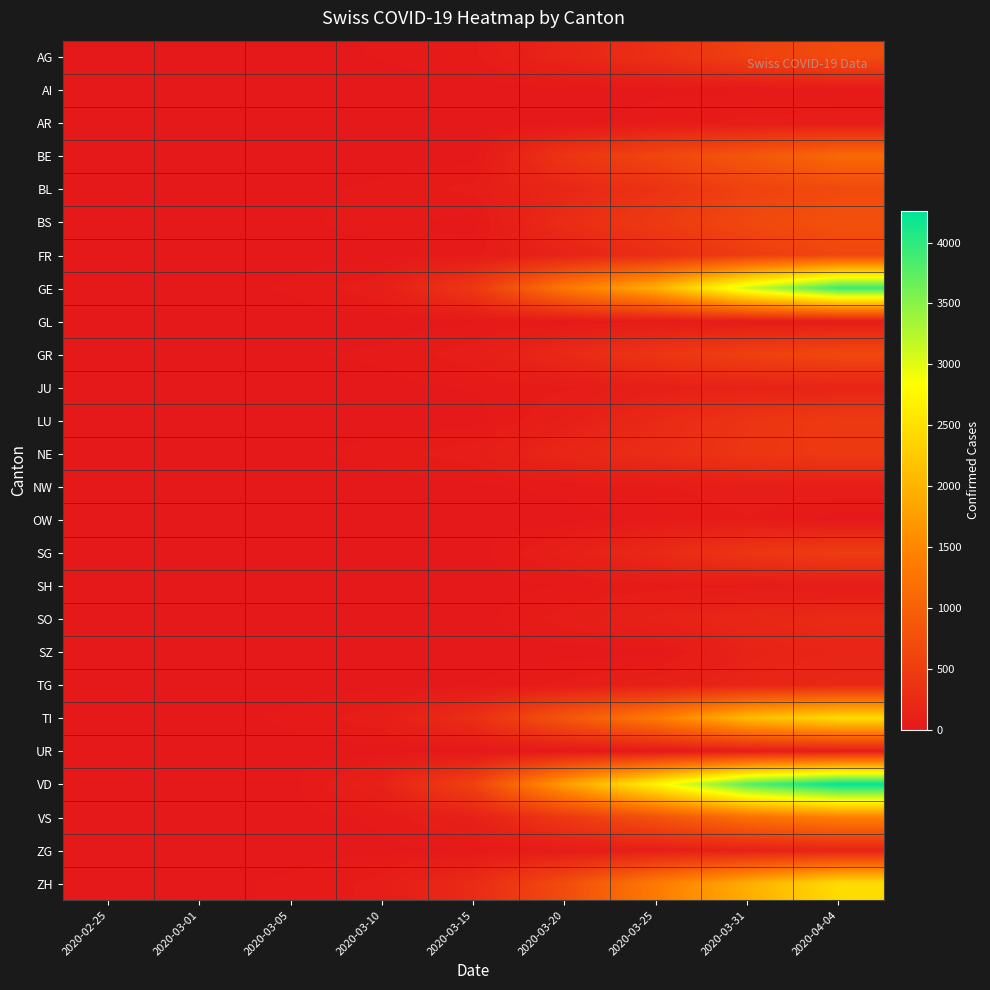

What is the greatest value displayed?

4259